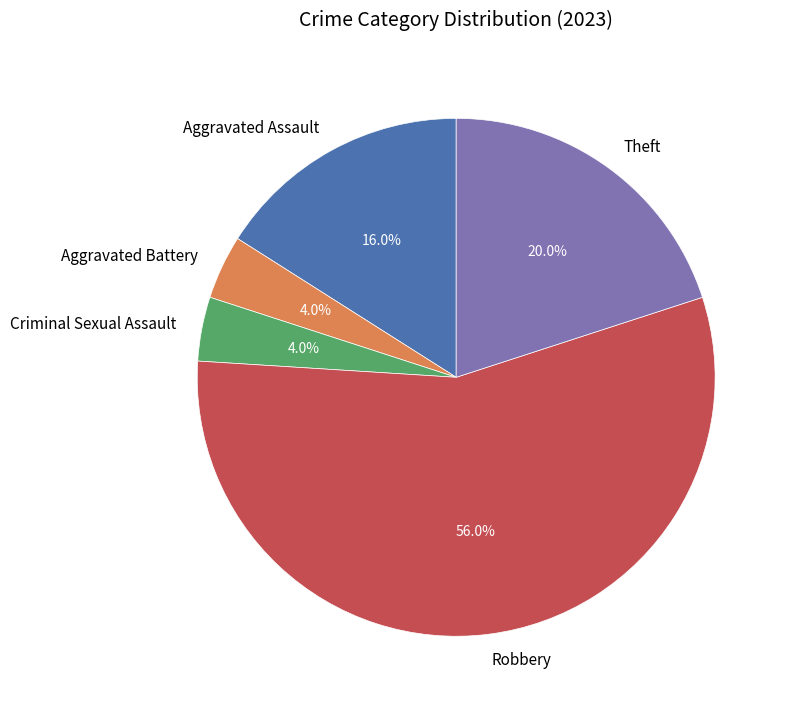

Combined, what portion of the pie is Aggravated Battery and Criminal Sexual Assault?

8.0%